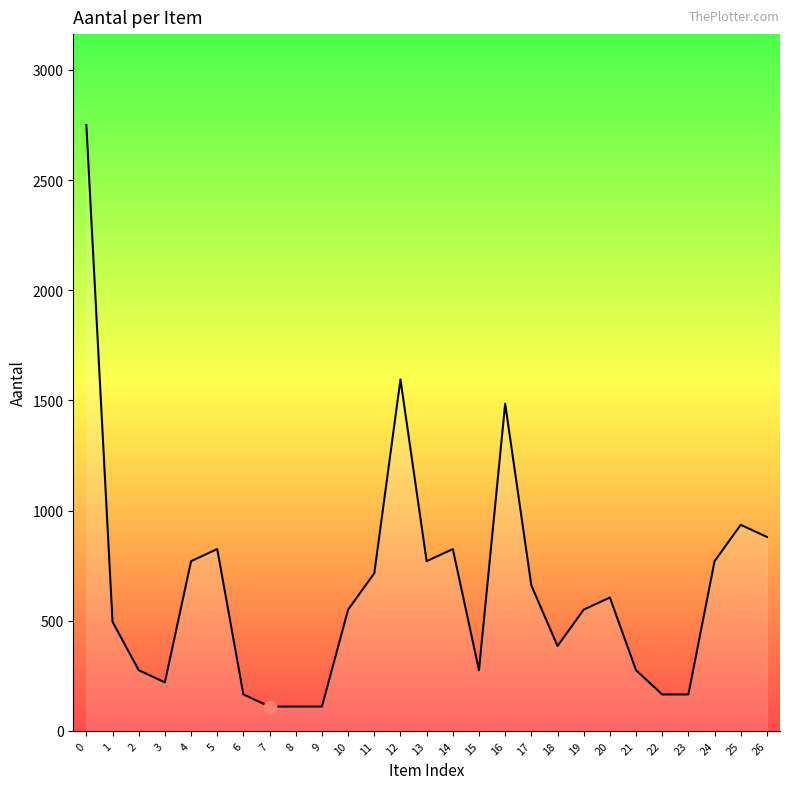

Between 11 and 22, which is larger?

11